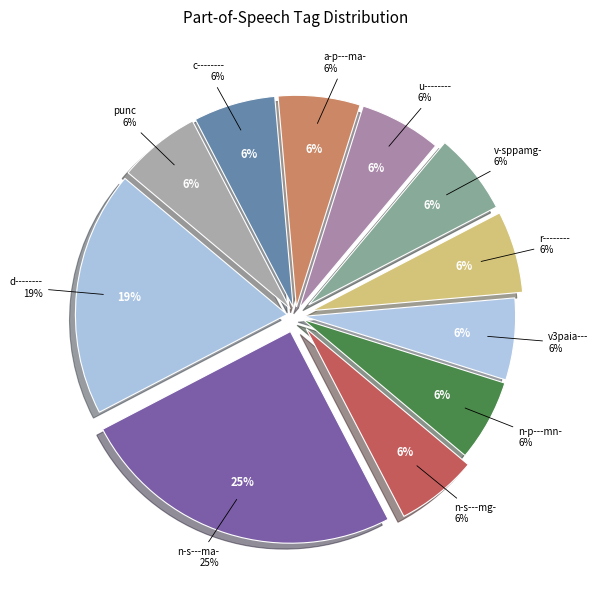

Combined, do n-p---mn- and v-sppamg- account for over 50%?

No